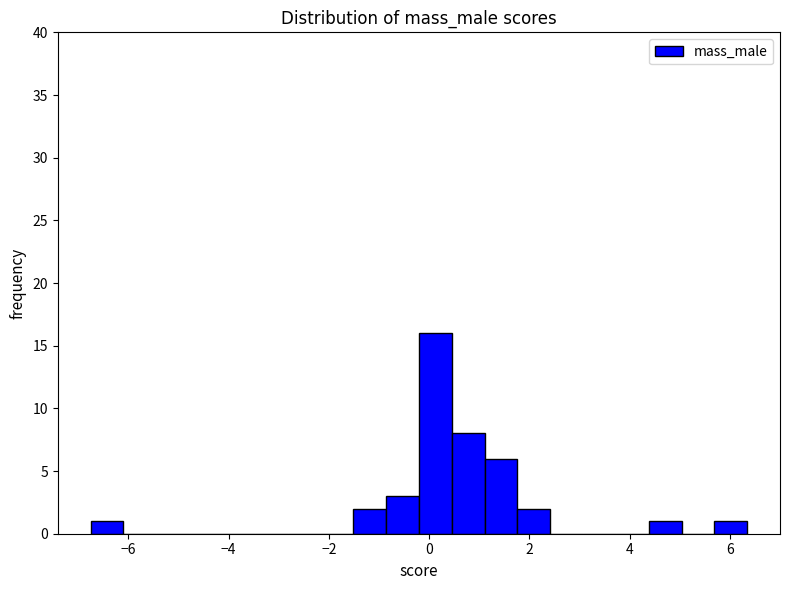

Around what value on the x-axis is the tallest bar? Give the approximate position of its centre, as read against the axis.

0.2